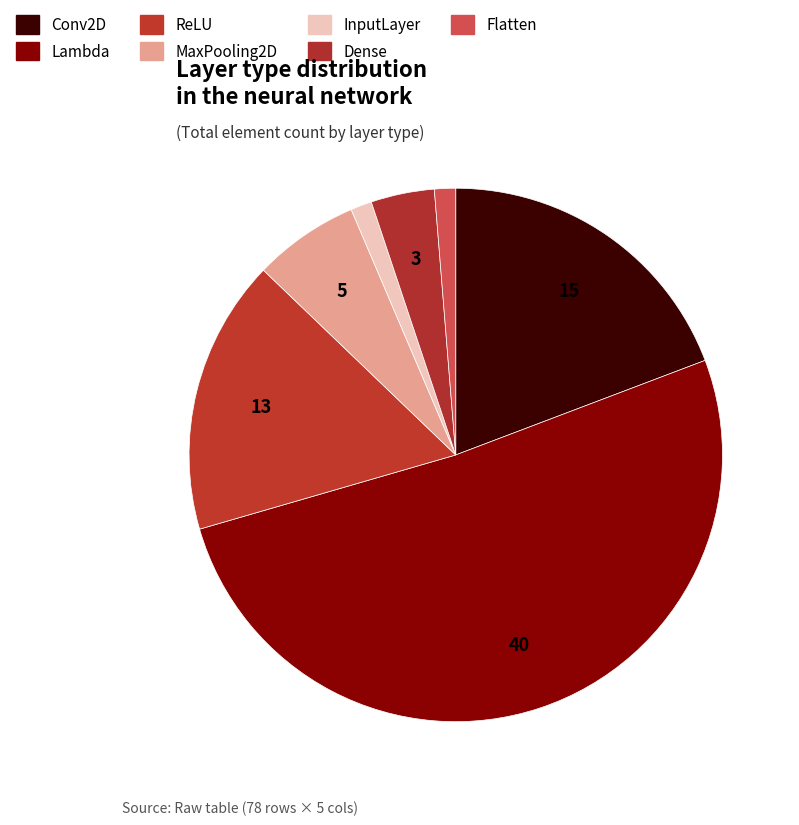

What percentage is the ReLU slice, to the nearest percent?

17%